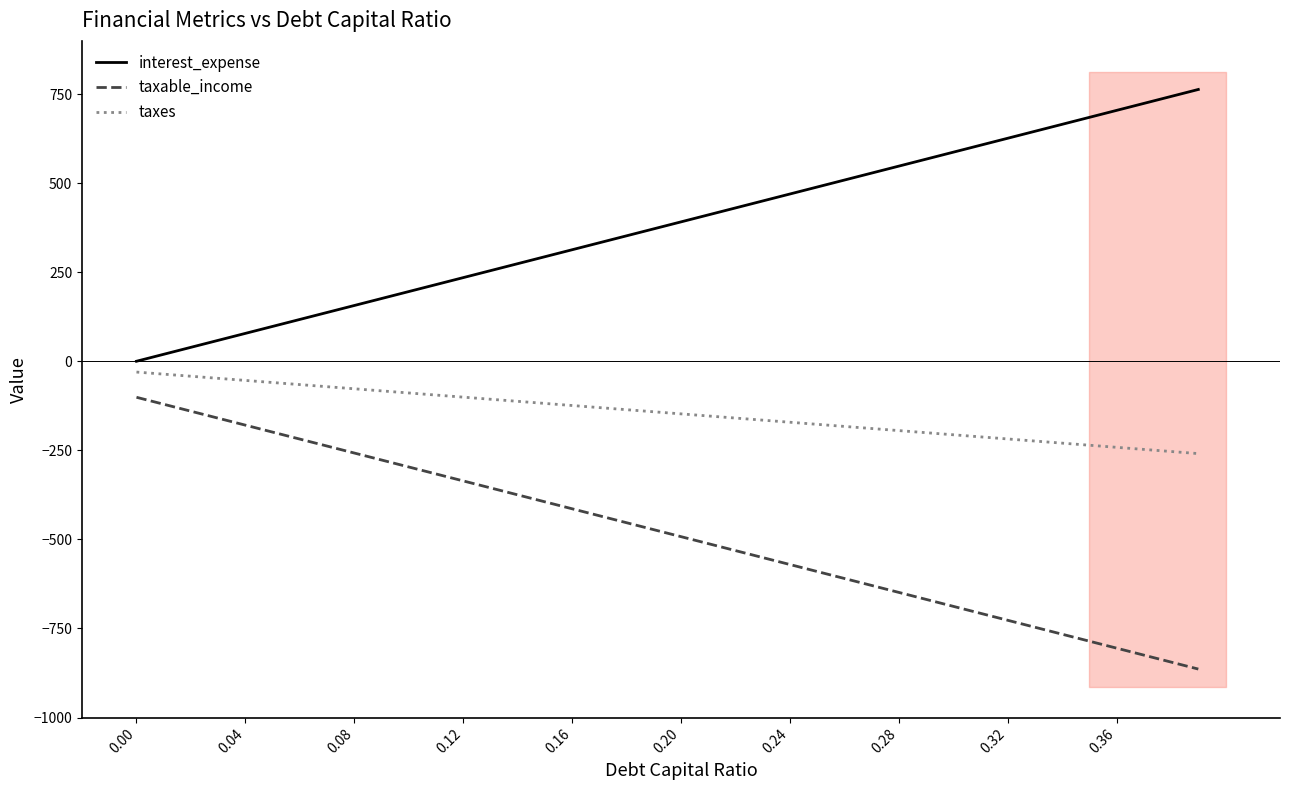

True or false: taxes and taxable_income intersect in this chart.

False